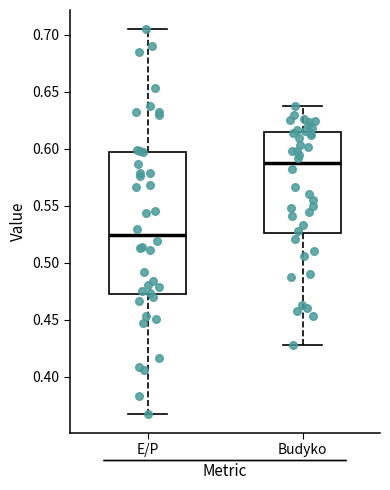

Reading left to right, transcribe this box plot: for each box, give where its median line is, the range the box spans, and where its two whiskers end, as read against the y-axis. The values are not printed on the chart, so give them approximately, as read against the axis.

E/P: median 0.525, box 0.470 to 0.600, whiskers 0.370 to 0.705
Budyko: median 0.585, box 0.525 to 0.615, whiskers 0.430 to 0.640